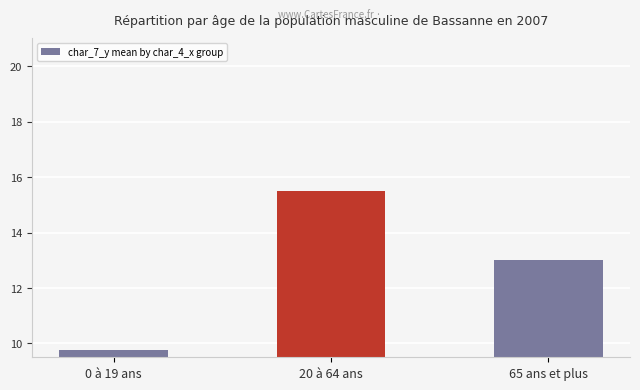

Reading right to left, extract all data points from this chart.

65 ans et plus=13.0	20 à 64 ans=15.5	0 à 19 ans=9.8